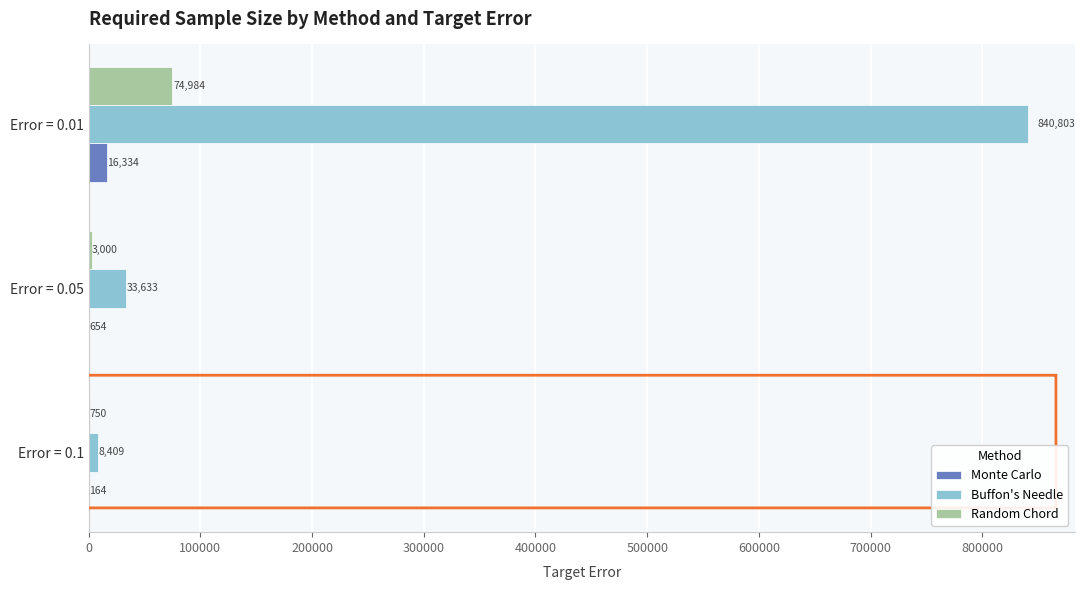

Which category has the highest value across all series?

Error = 0.01